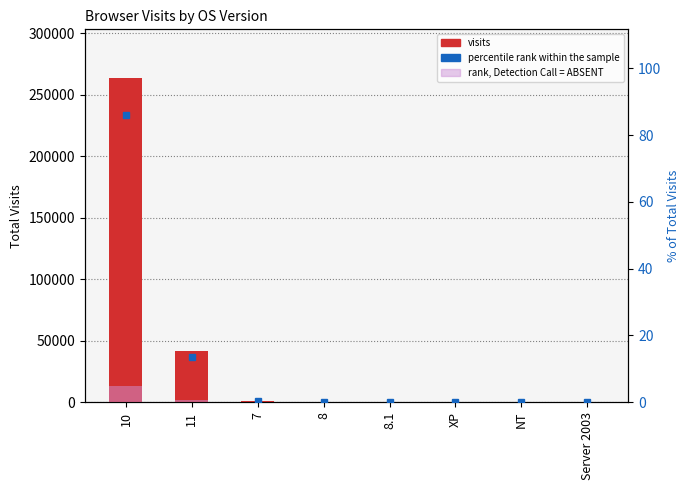

The rank, Detection Call = ABSENT series shows 18.5 at 8. True or false?

False